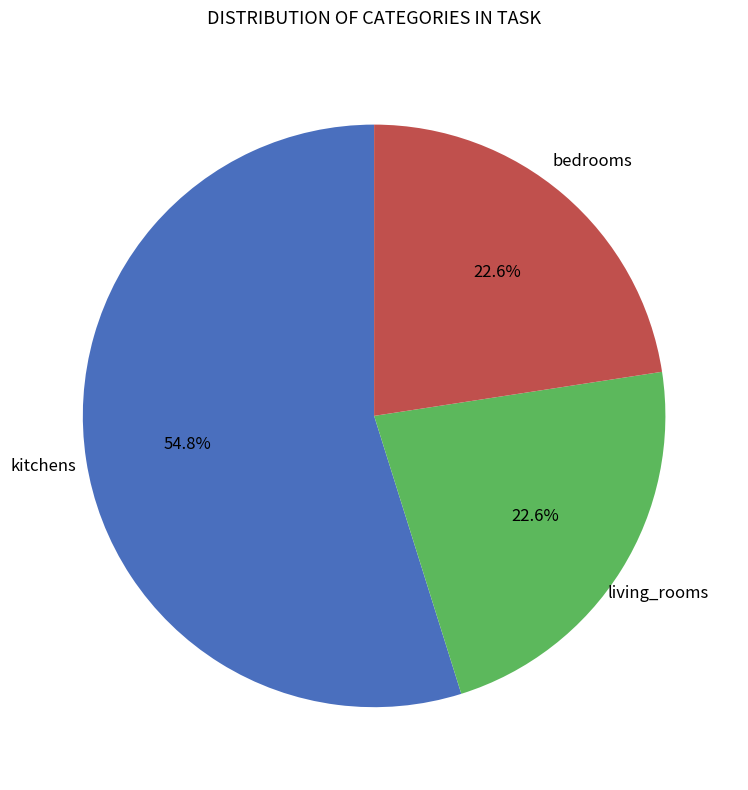

How many segments does this pie chart have?

3